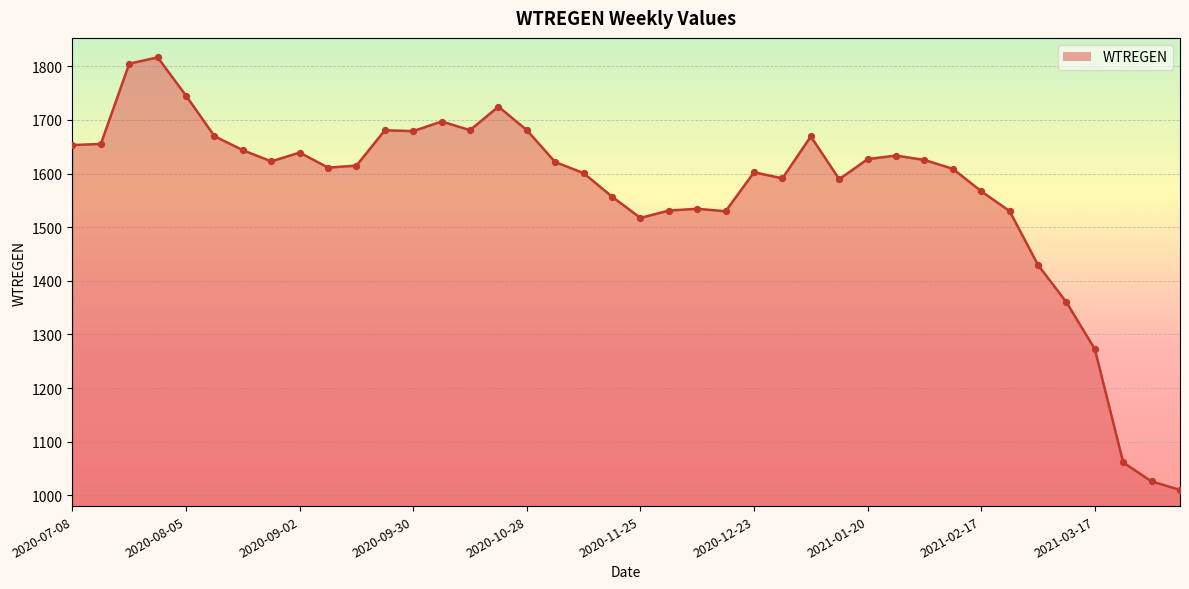

What is the smallest value displayed?

1010.1